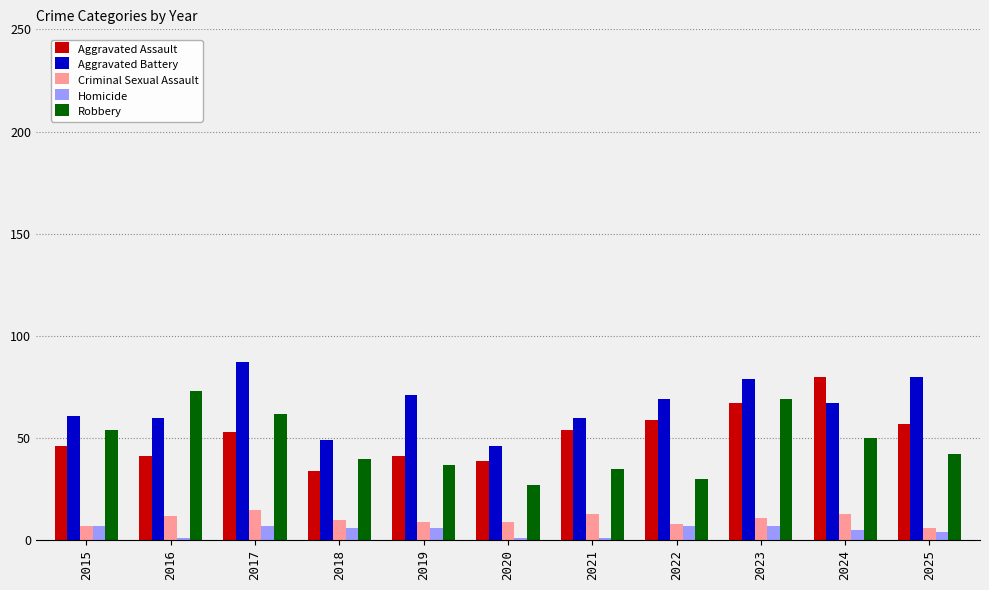

How many data points in Aggravated Battery are less than 67?

5